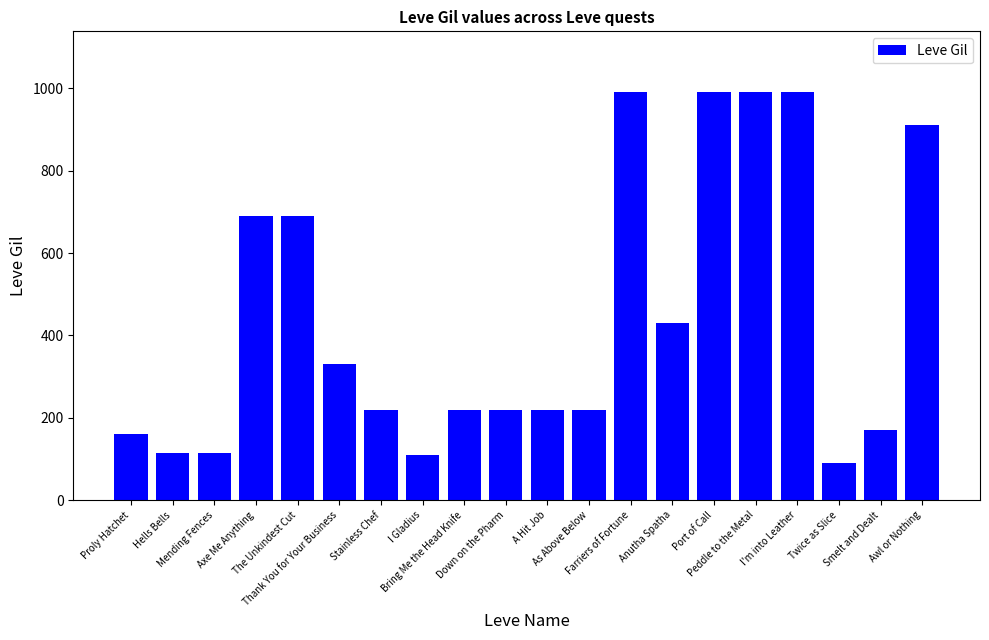

What is the sum of all values?

8869